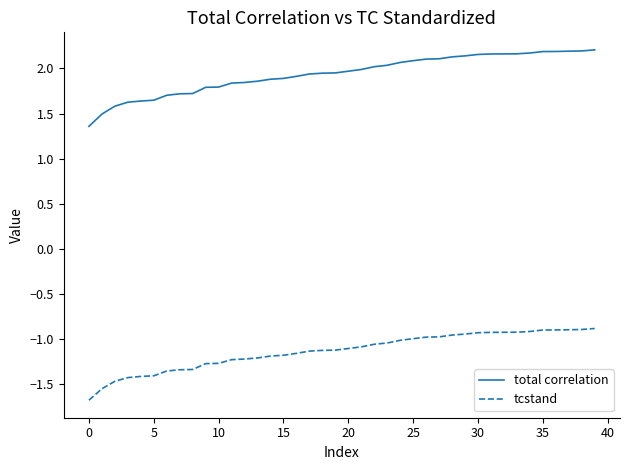

How many lines are shown in the chart?

2